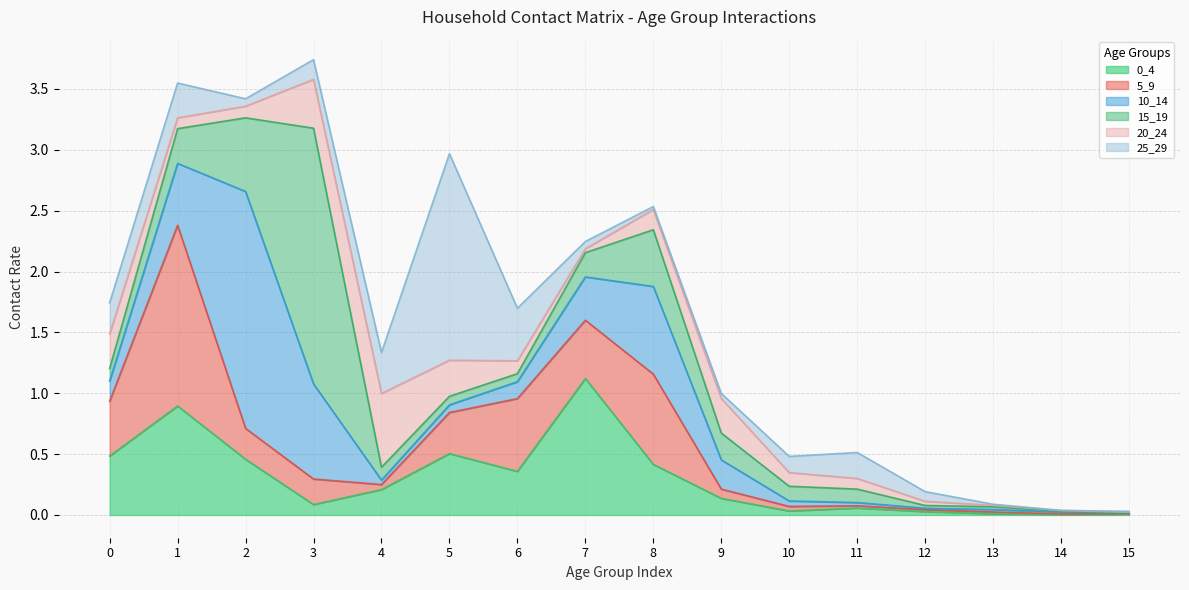

What is the total value across all series at 12?

0.2